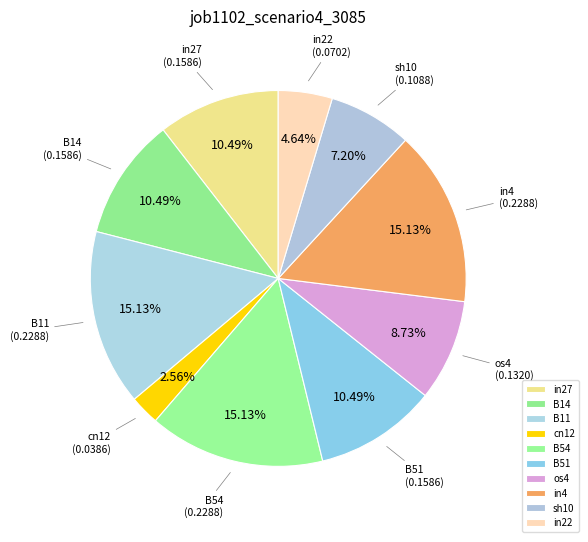

Does B51 account for over 50% of the chart?

No